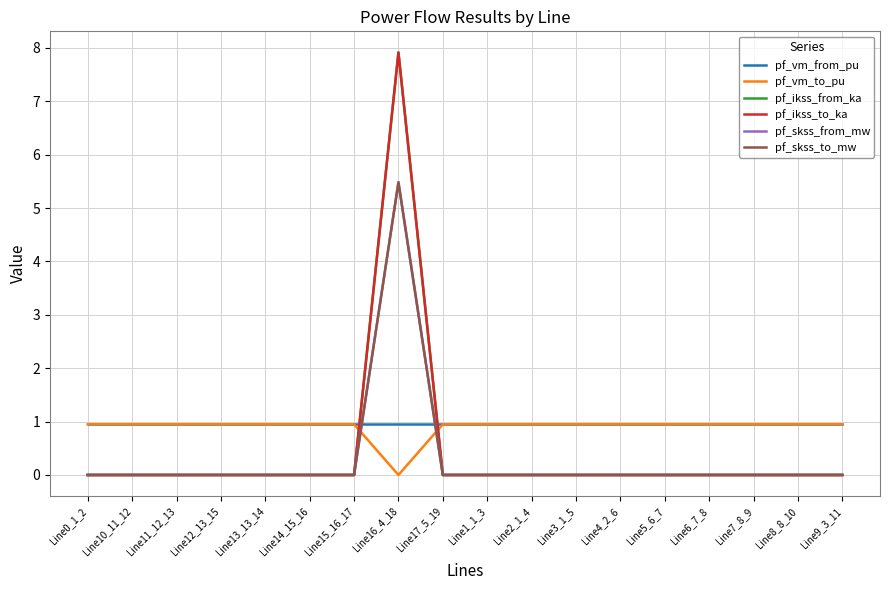

In pf_vm_from_pu, how many points are lower than both neighbors (excluding endpoints)?

1